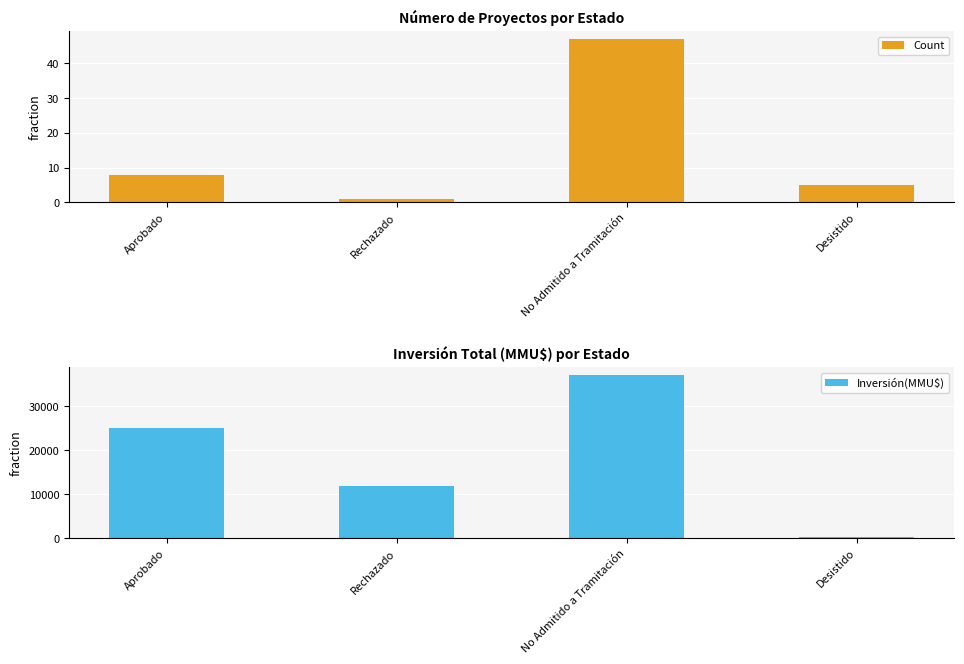

The Inversión(MMU$) series shows 414 at Desistido. True or false?

False